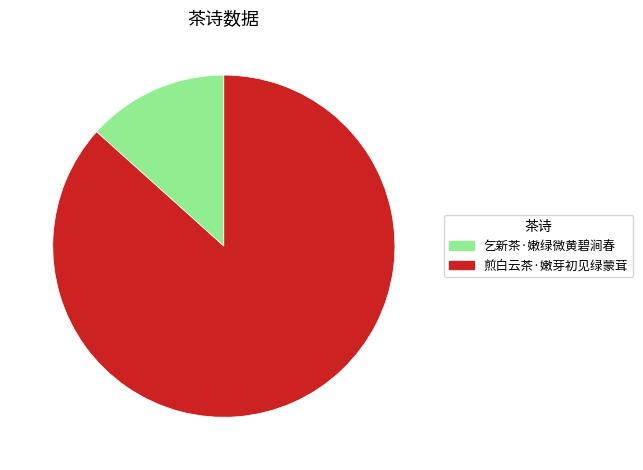

Which category has the smallest portion of the pie?

乞新茶·嫩绿微黄碧涧春